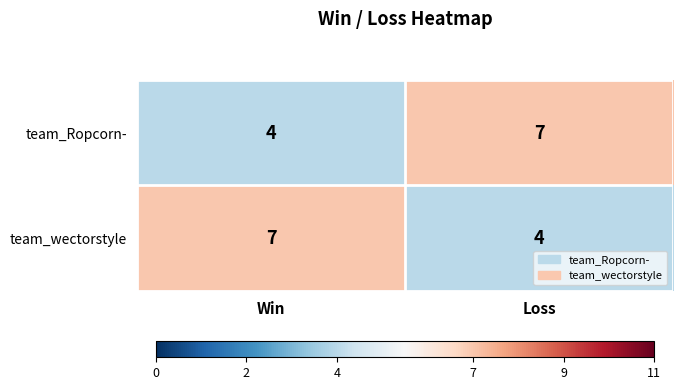

The team_Ropcorn- series shows 7 at Win. True or false?

False